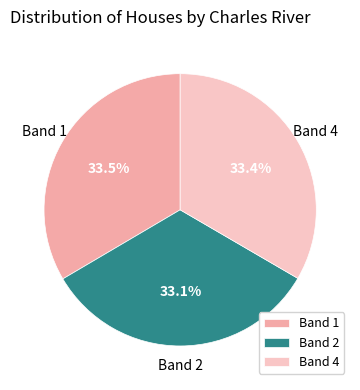

Is there any slice that represents more than half of the pie?

No